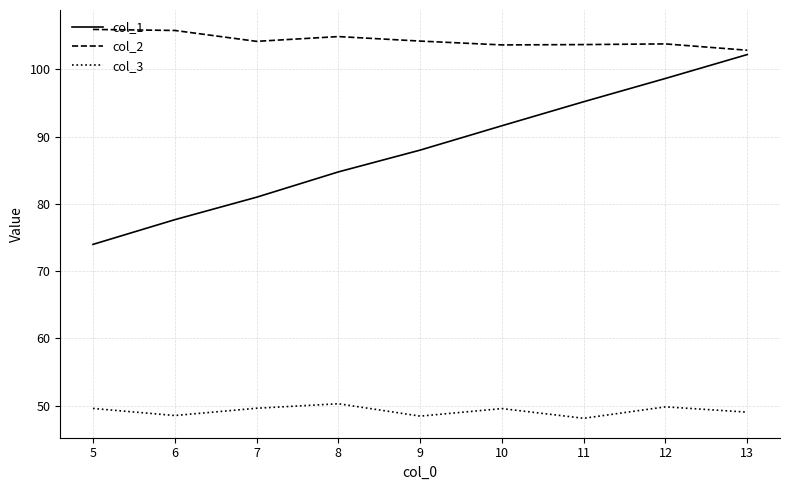

Does the chart have visible grid lines?

Yes